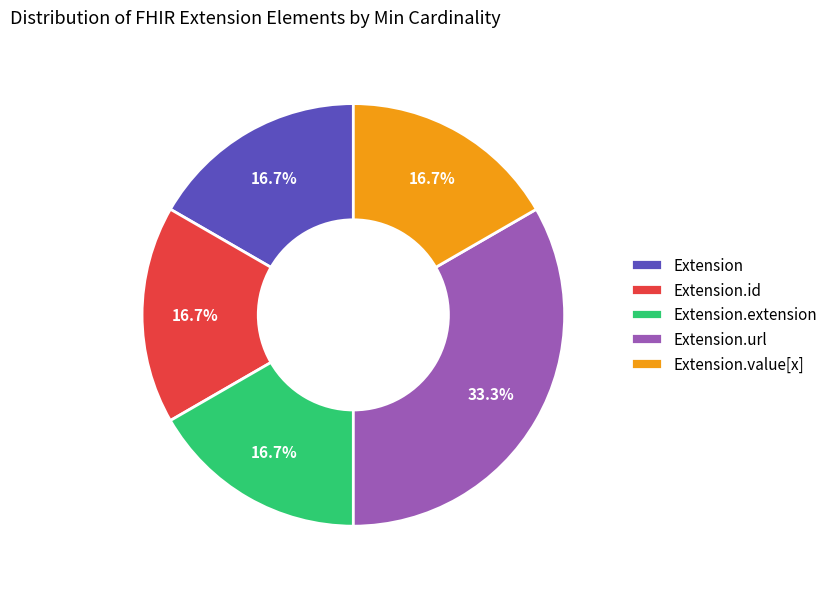

Which slice is the largest?

Extension.url